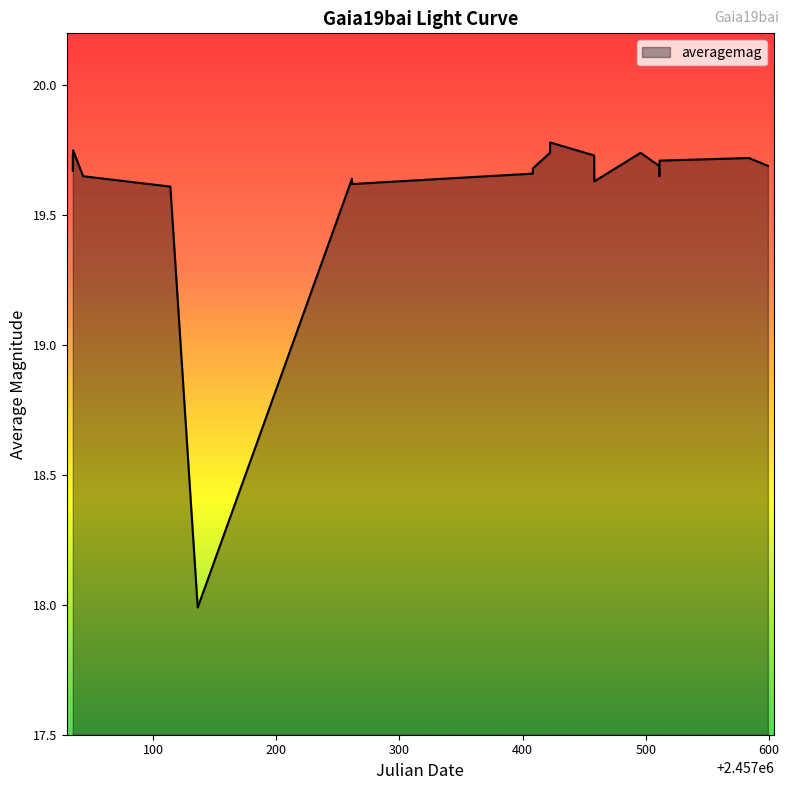

What is the minimum value shown in the chart?

18.0